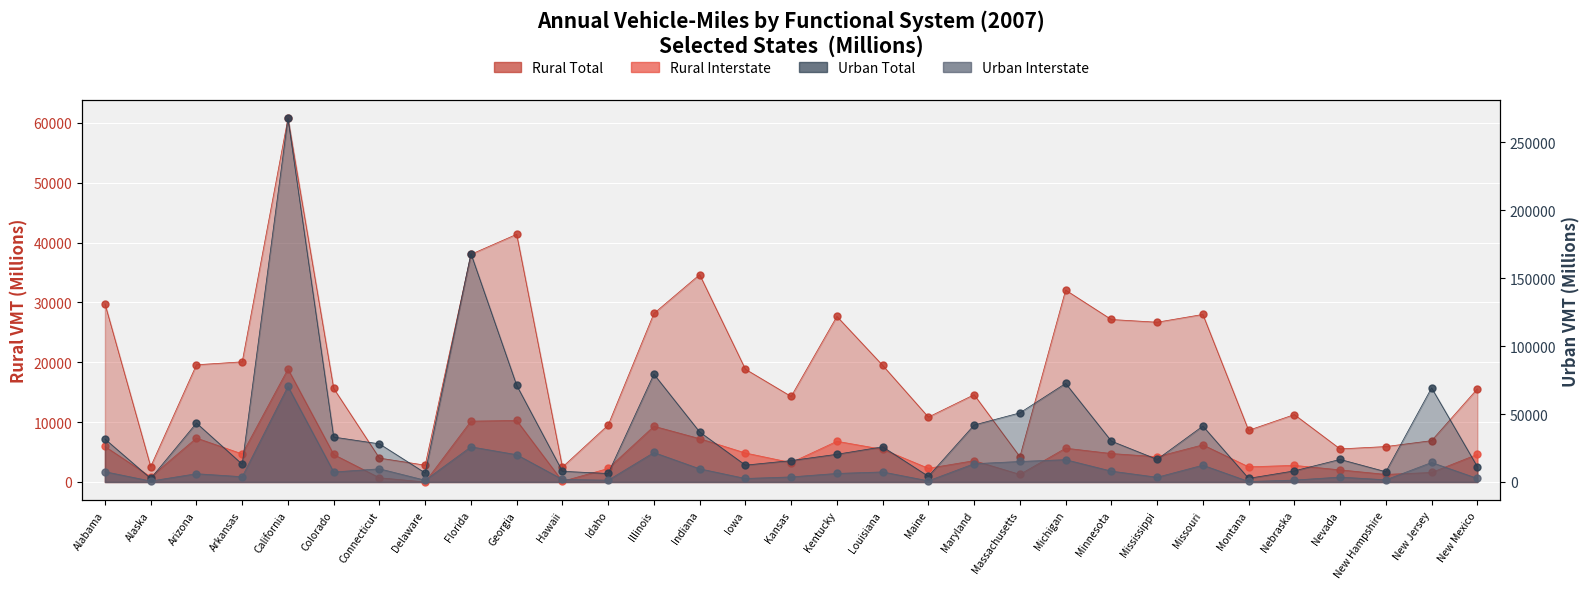

At how many categories does at least one series exceed 237259?

1